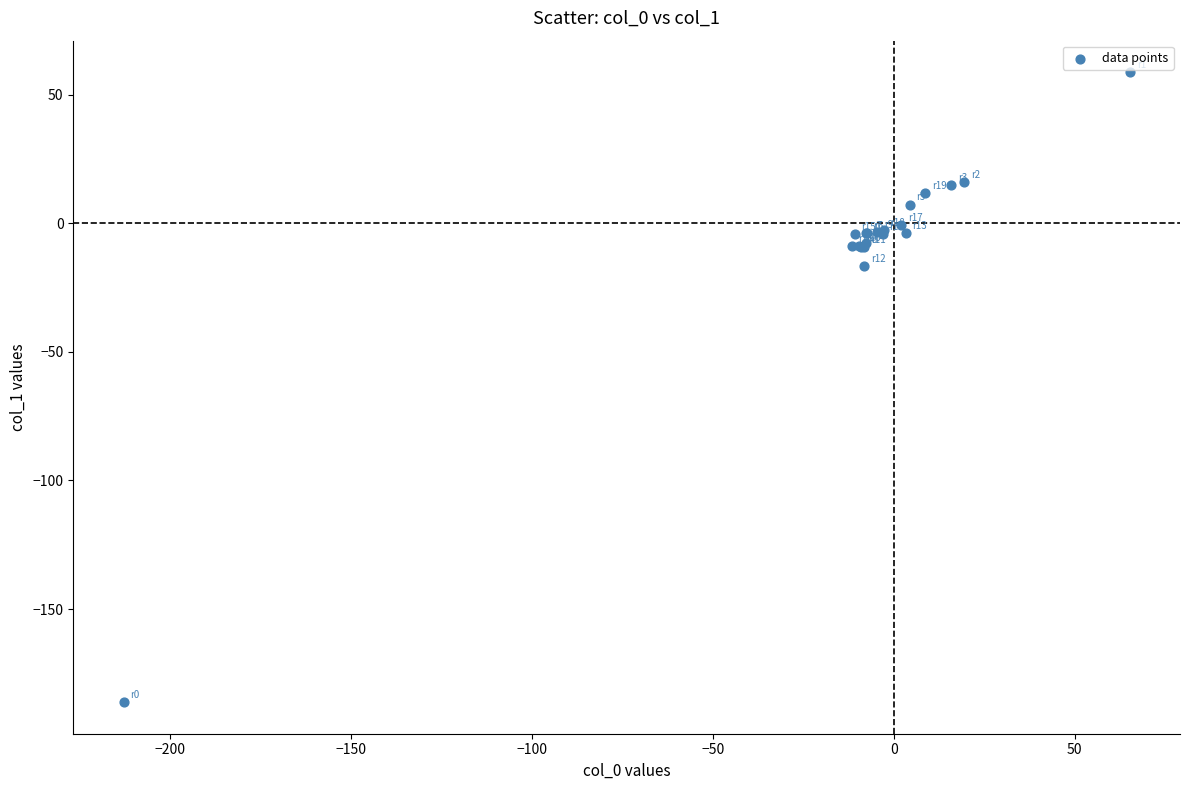

What Y value in the scatter plot is closest to -63?

-16.6